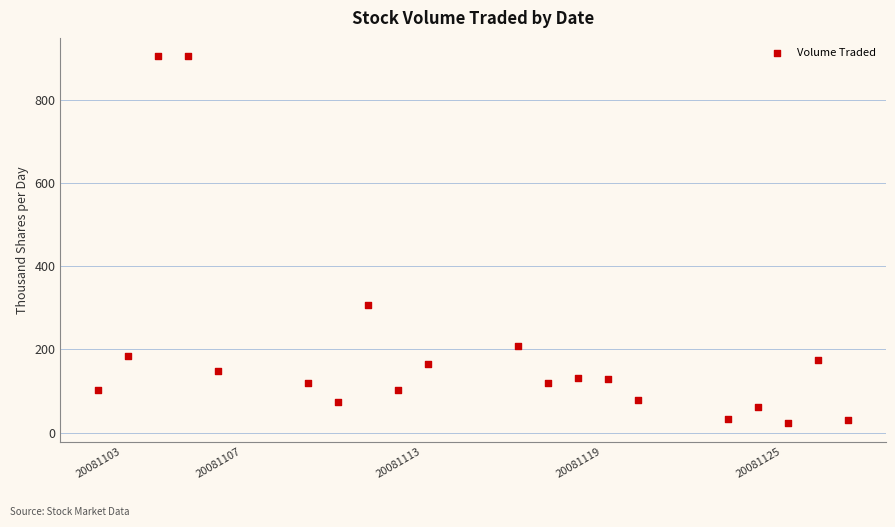

What Y value in the scatter plot is closest to 463?

307.4